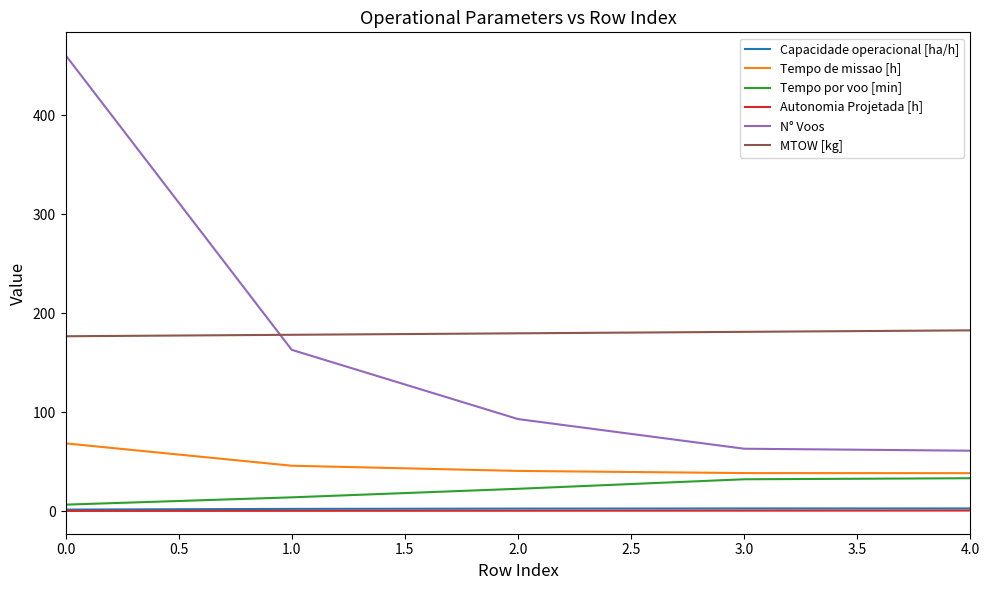

What is the sum of all Tempo por voo [min] values?

108.1